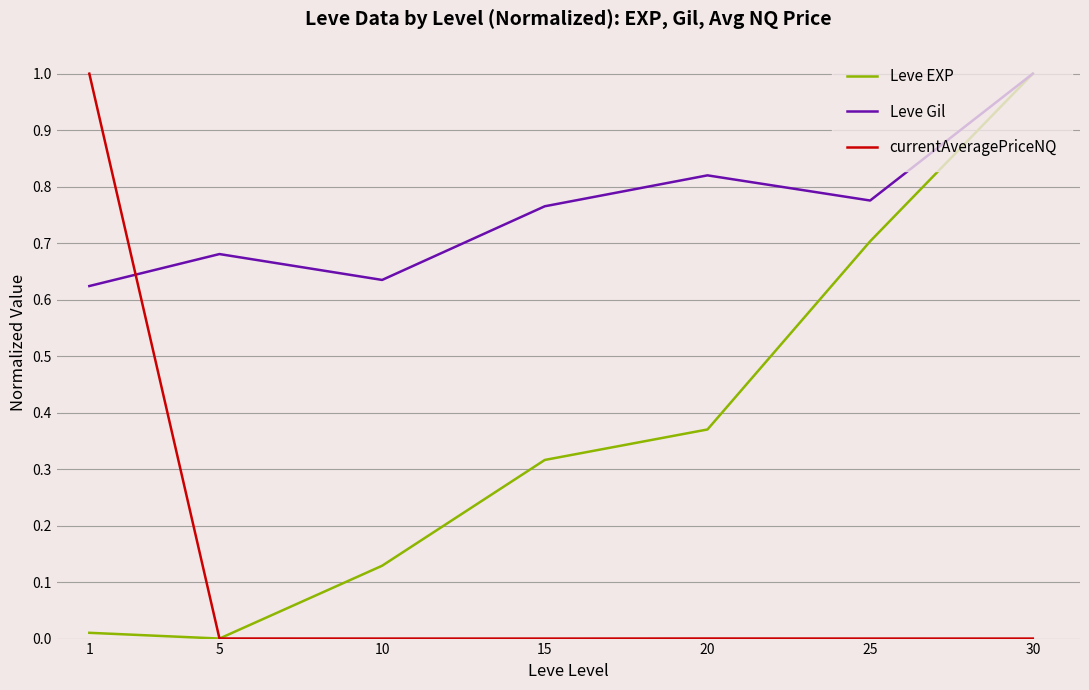

True or false: currentAveragePriceNQ and Leve Gil cross at least once.

True